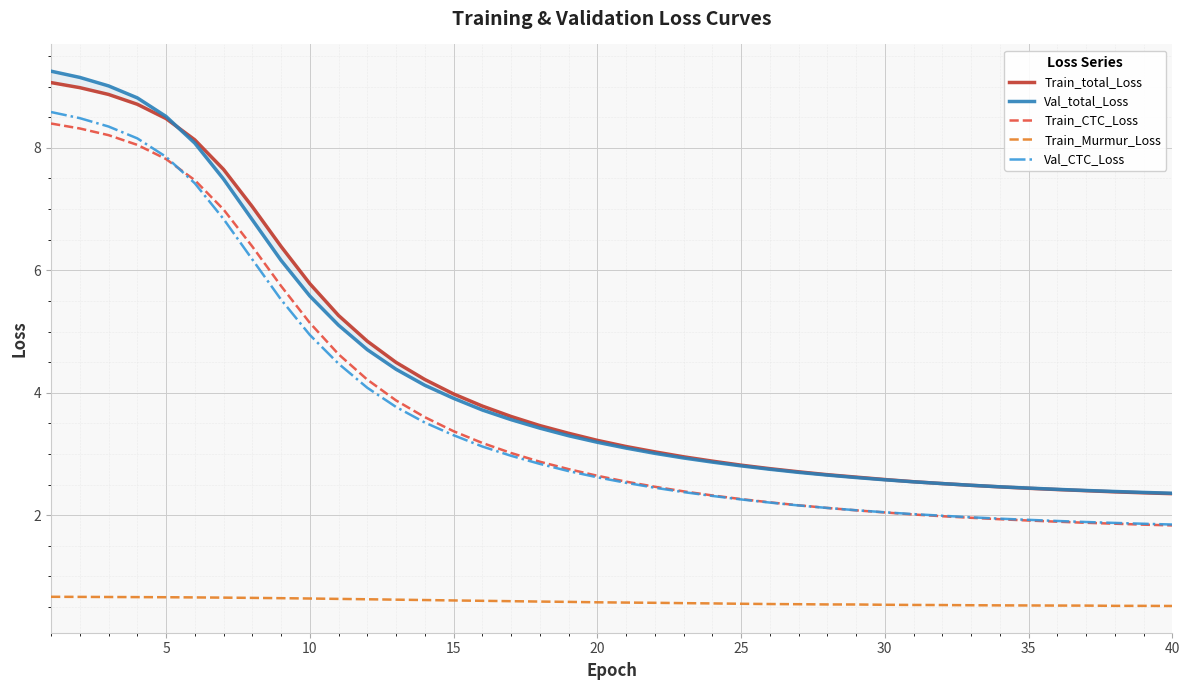

What is the lowest value of the Train_Murmur_Loss series?

0.5